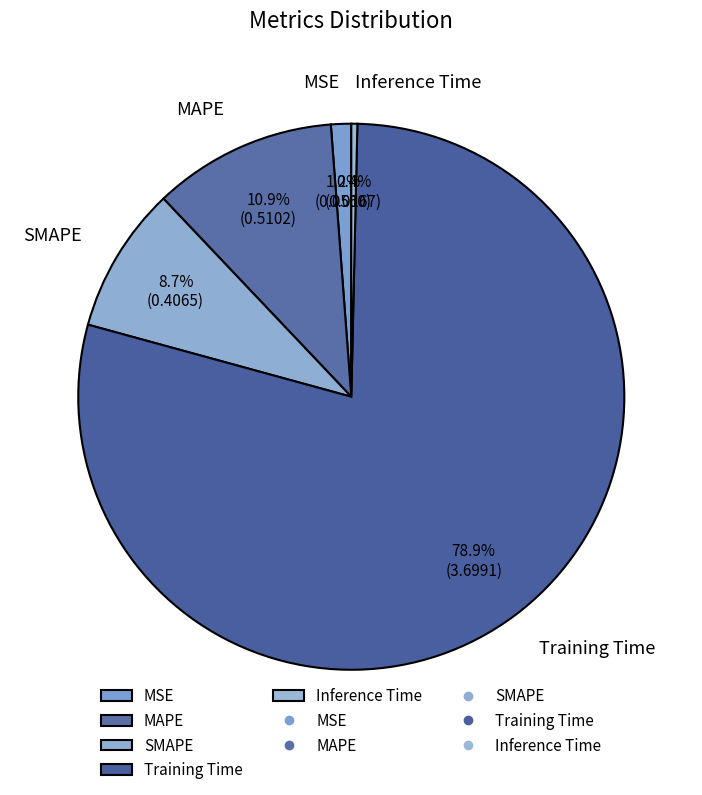

What percentage is NOT represented by SMAPE?

91.3%